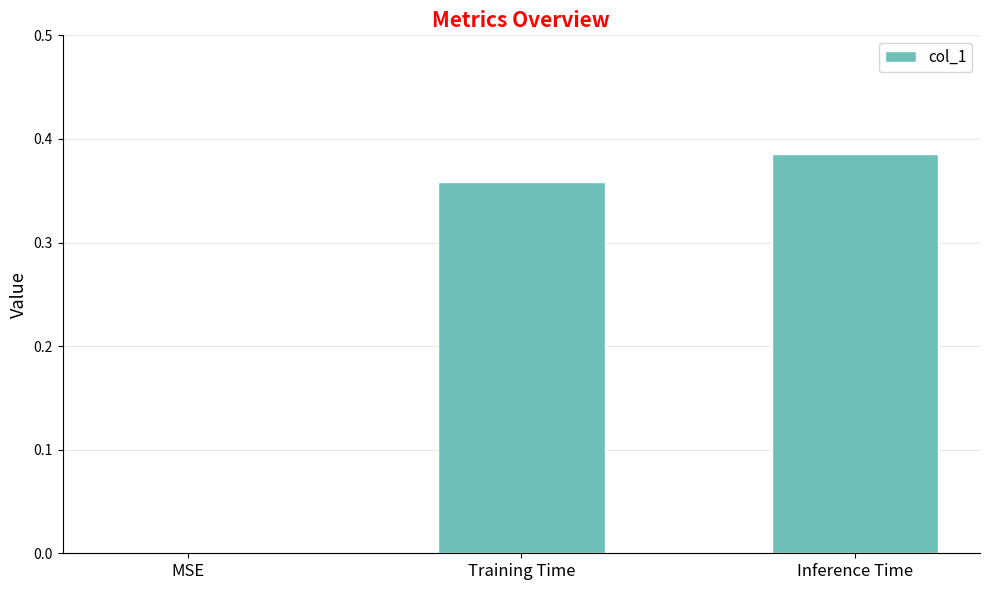

Where is the data nearest to the value 0?

MSE